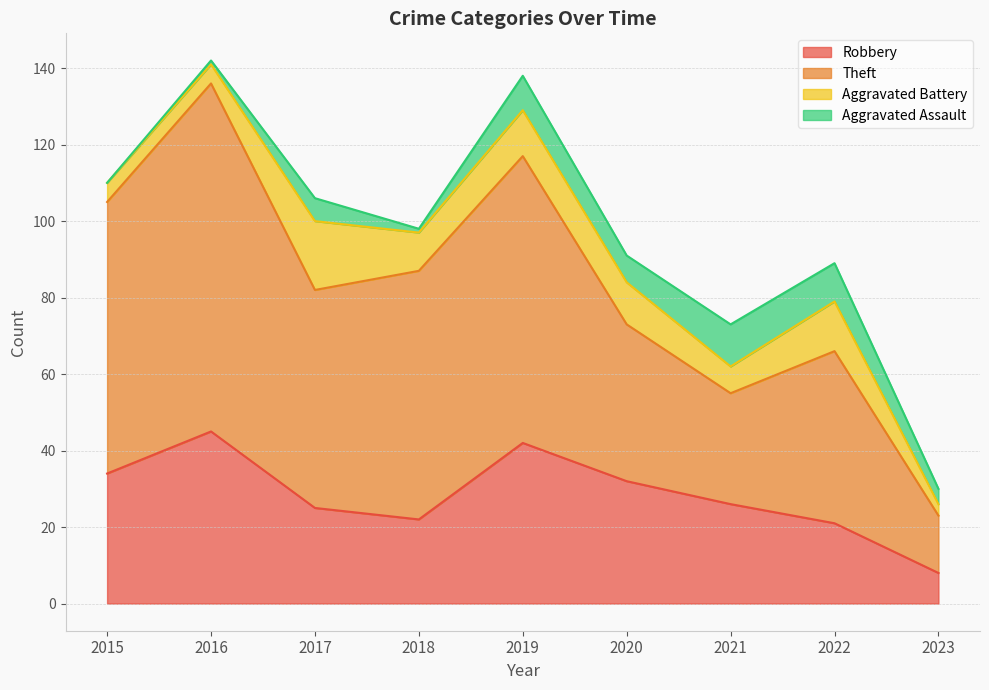

What is the value of the Robbery point at the 6th from the left?

32